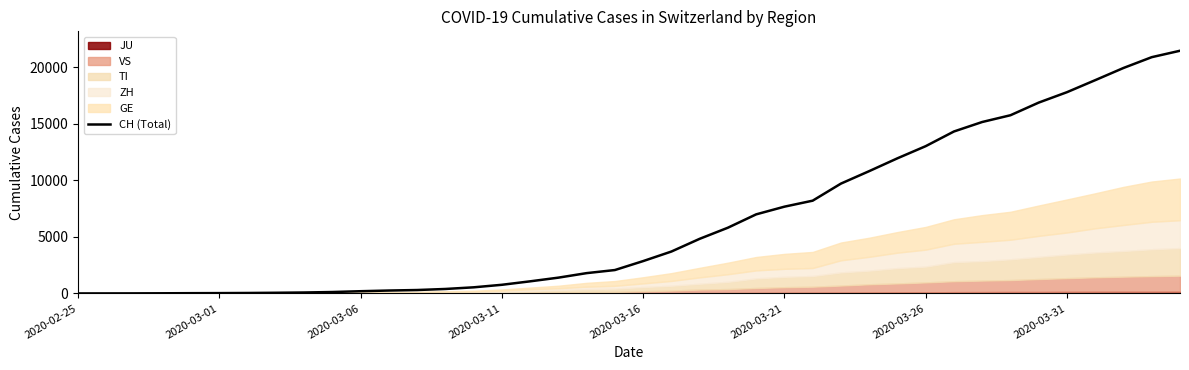

Which label corresponds to the smallest value in the chart?

2020-02-25